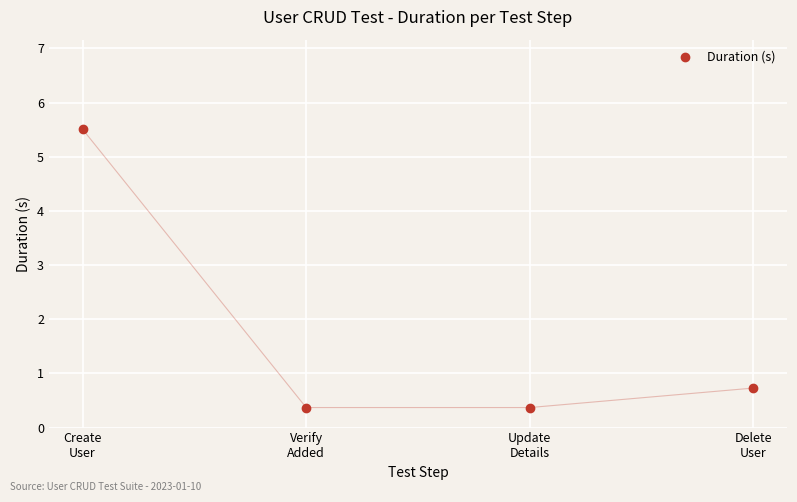

Where is the data nearest to the value 2?

Delete
User